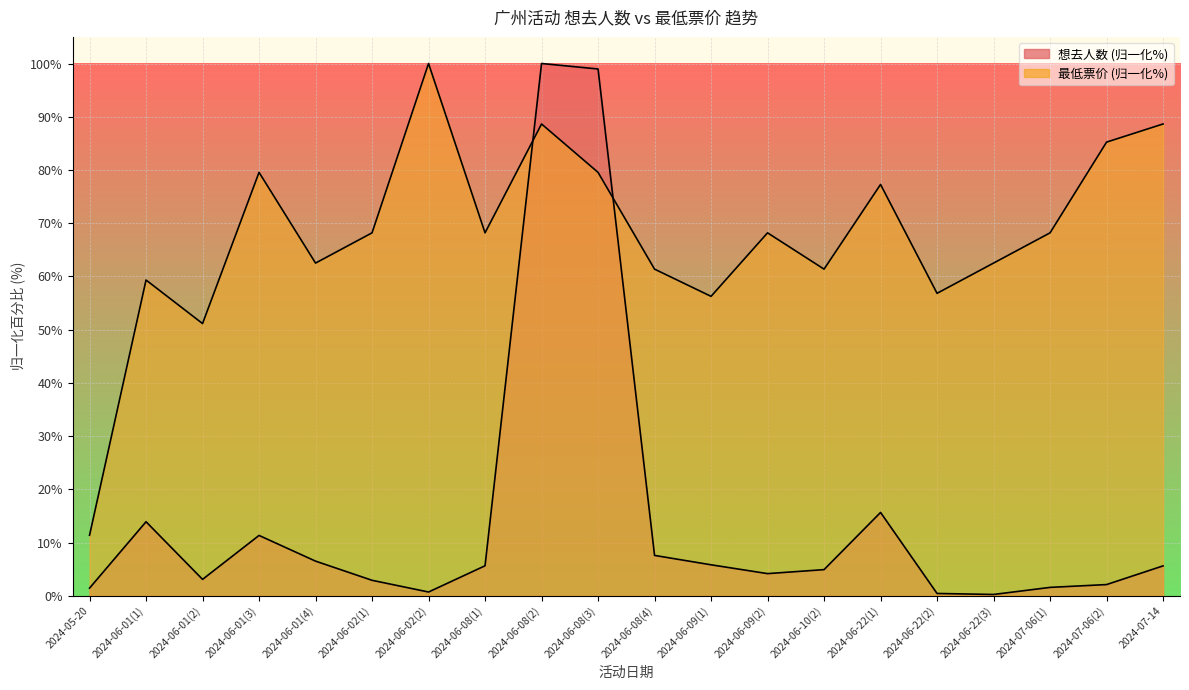

Is the value of 想去人数 at 2024-05-20 greater than the value of 最低票价 at 2024-07-06(2)?

No